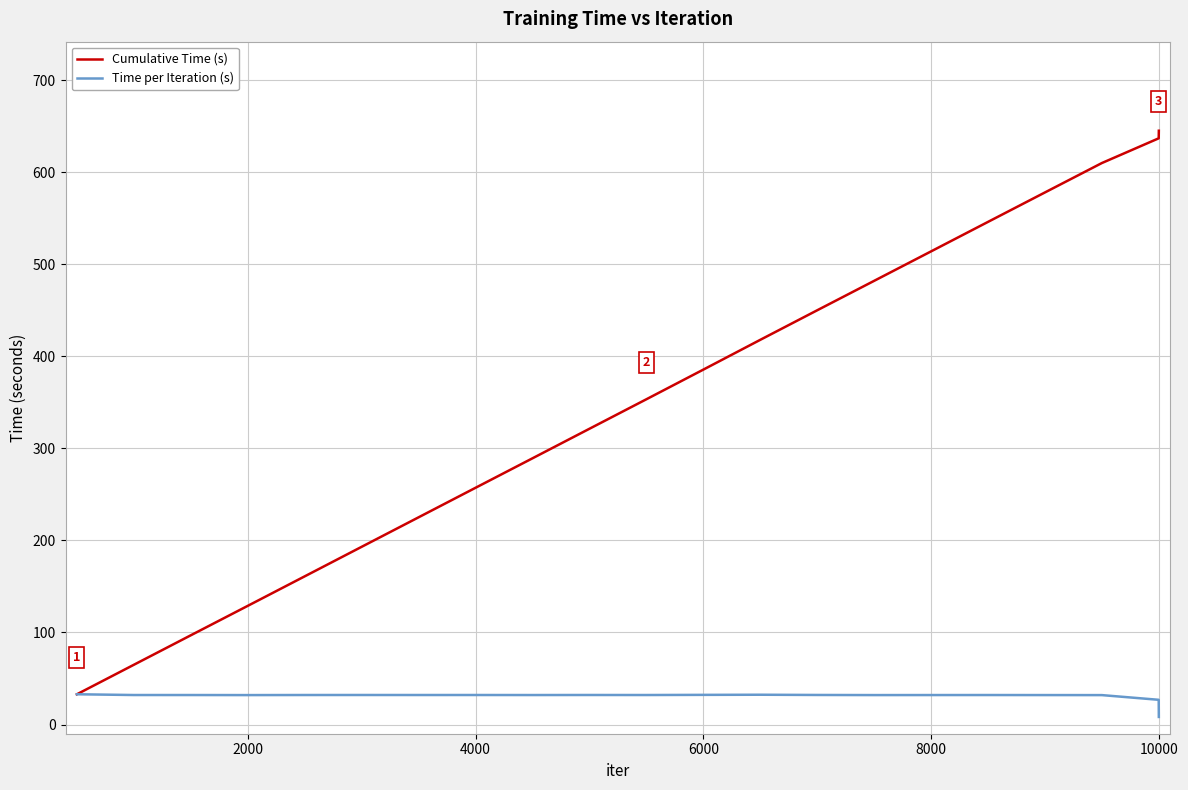

Does the chart have visible grid lines?

Yes